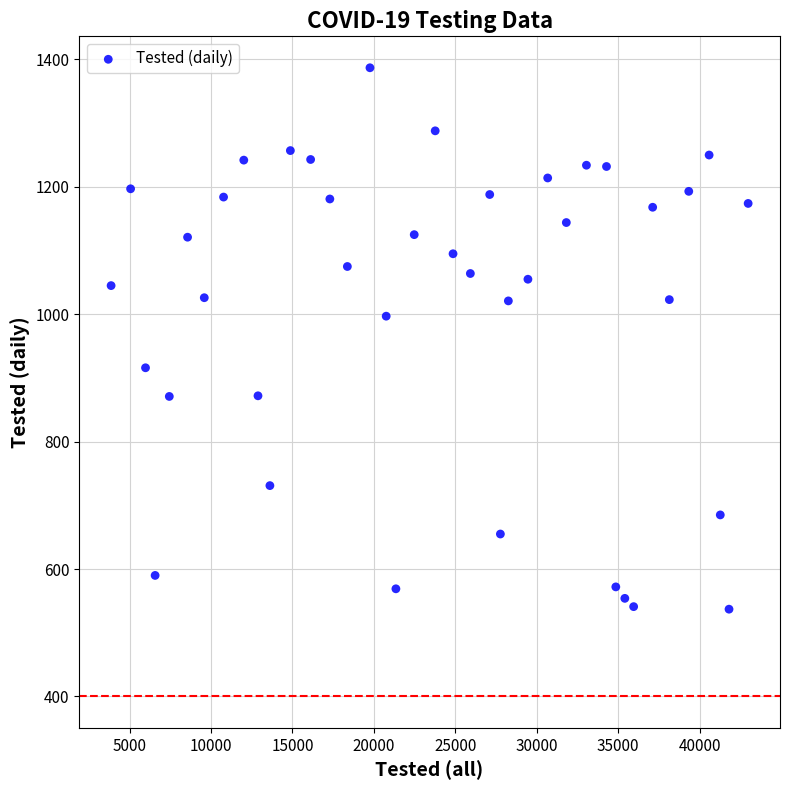

What Y value in the scatter plot is closest to 962?

997